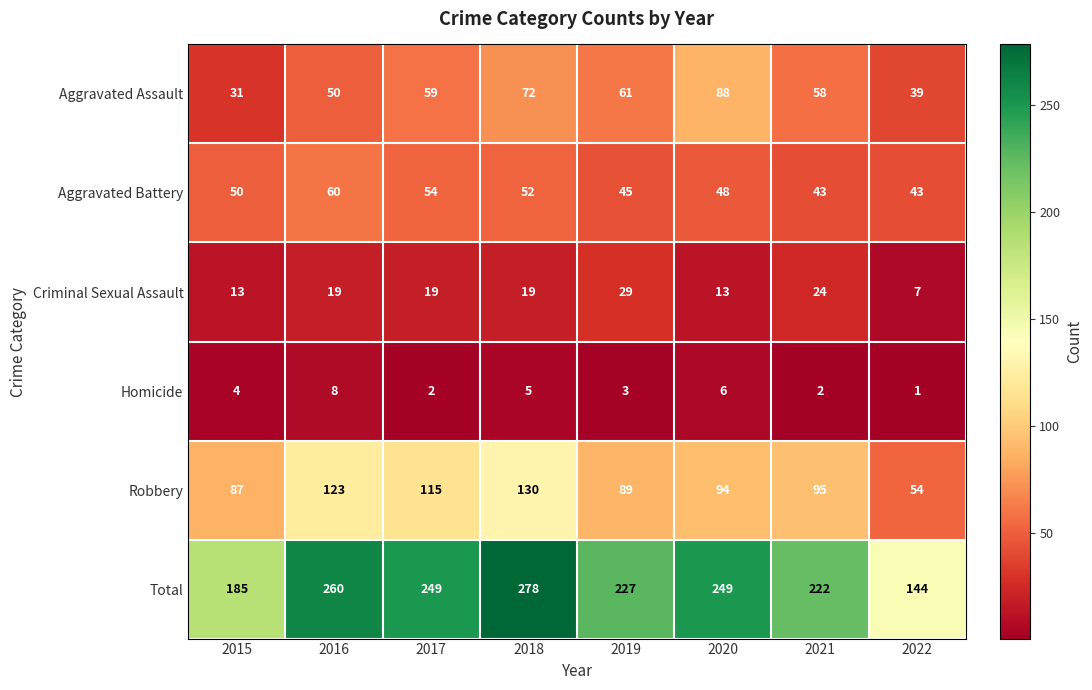

What is the difference between the Total values at 2022 and 2017?

105